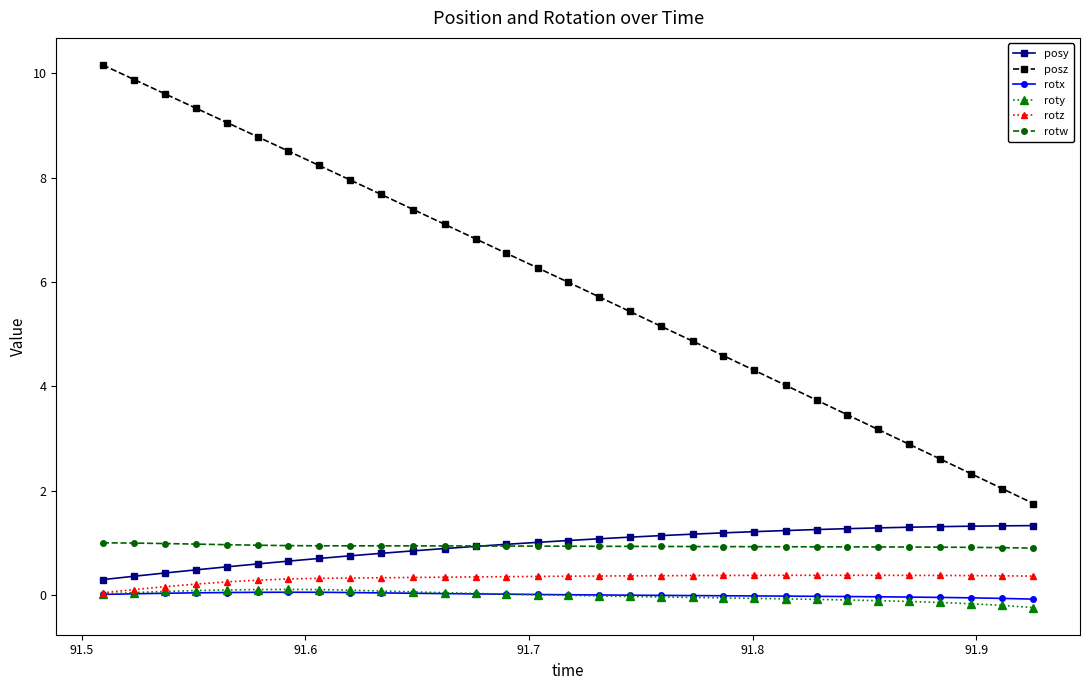

Which series has the widest spread of values?

posz